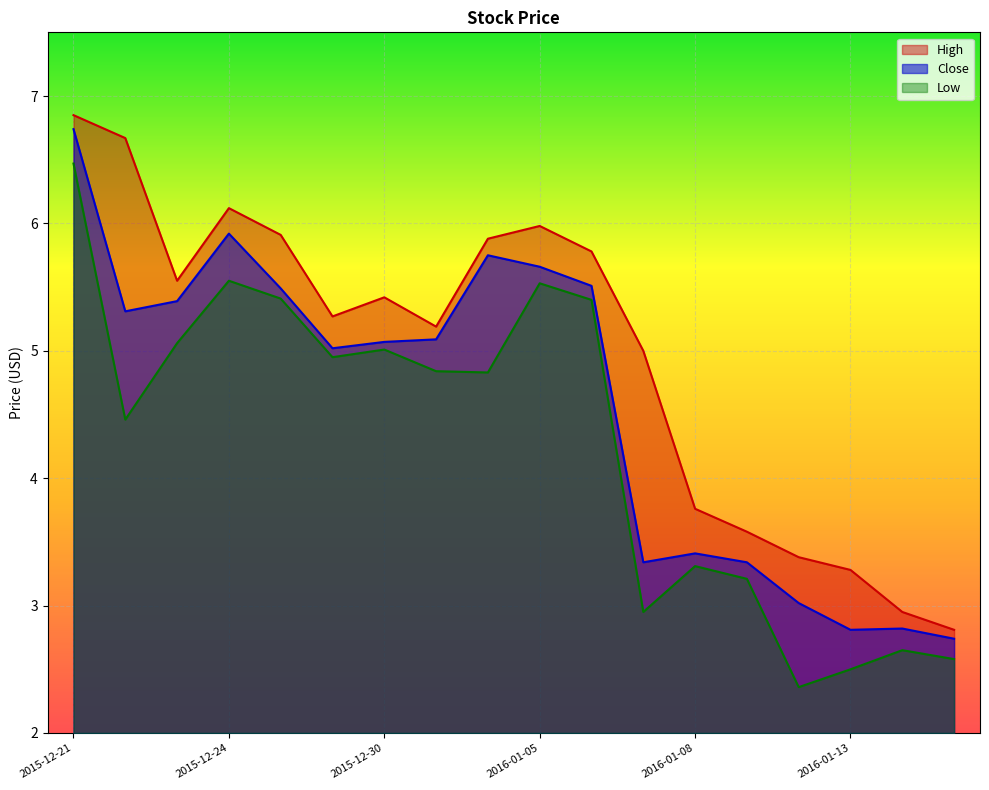

How many lines are shown in the chart?

3